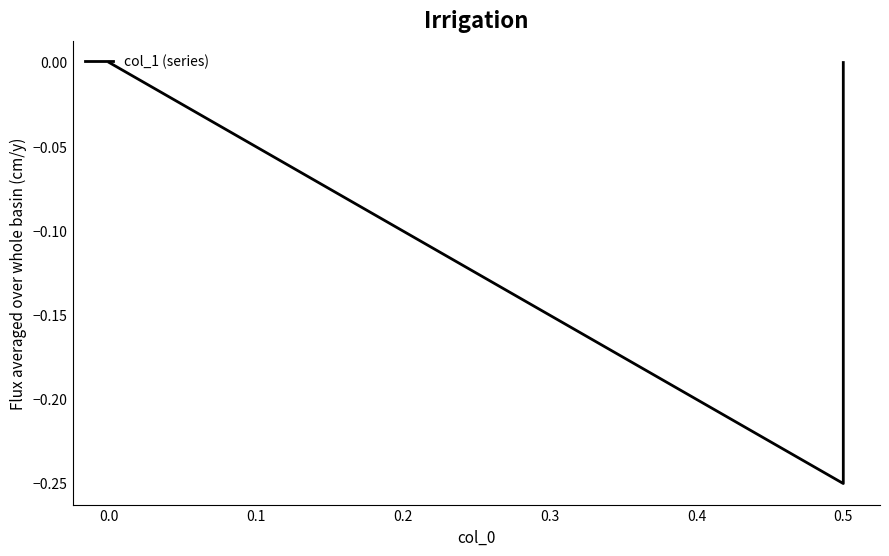

Reading left to right, transcribe all the data shown in this chart.

0.0	-0.2	0.0